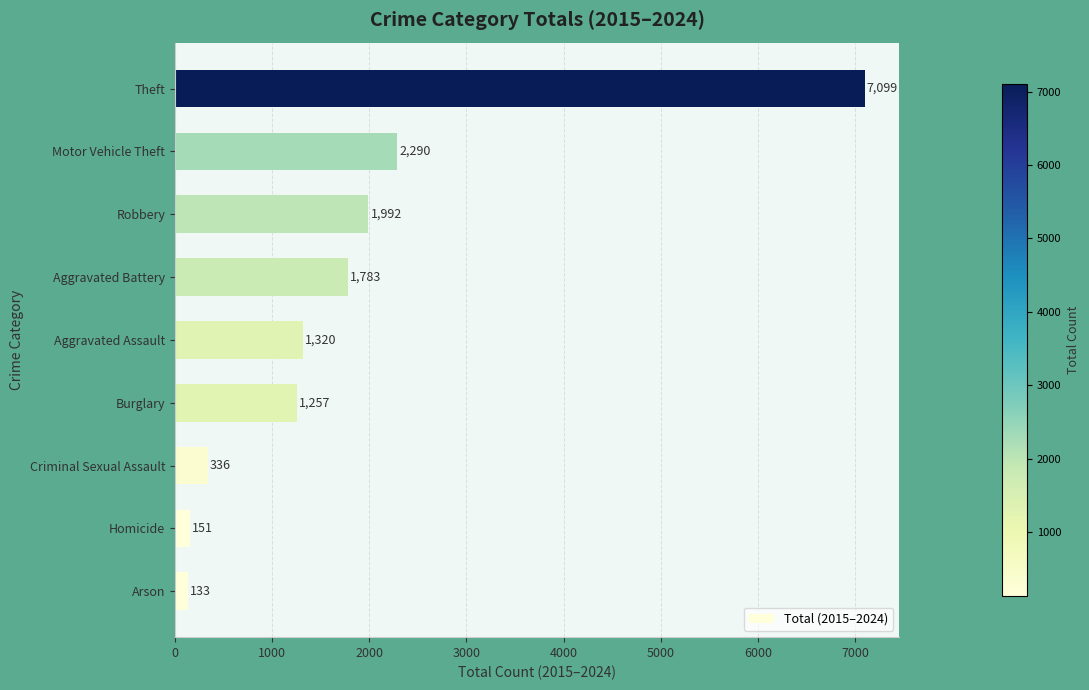

Where is the data nearest to the value 3616?

Motor Vehicle Theft